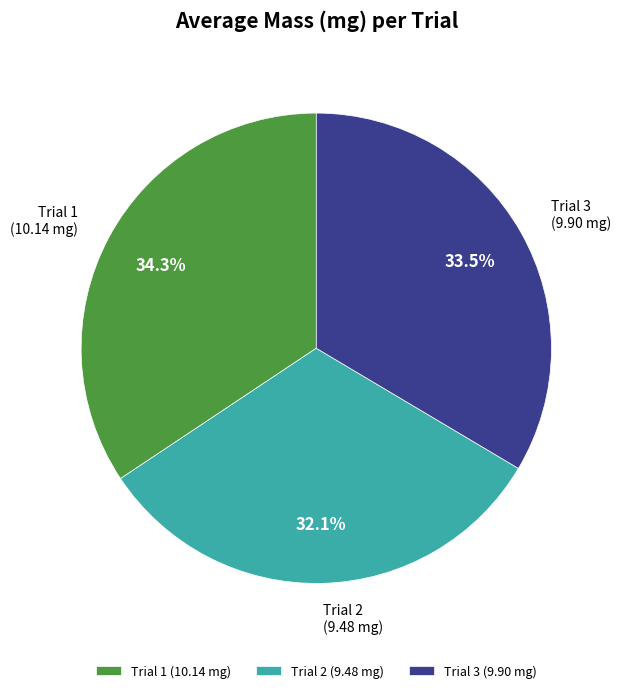

To the nearest percent, what portion does Trial 1 represent?

34%